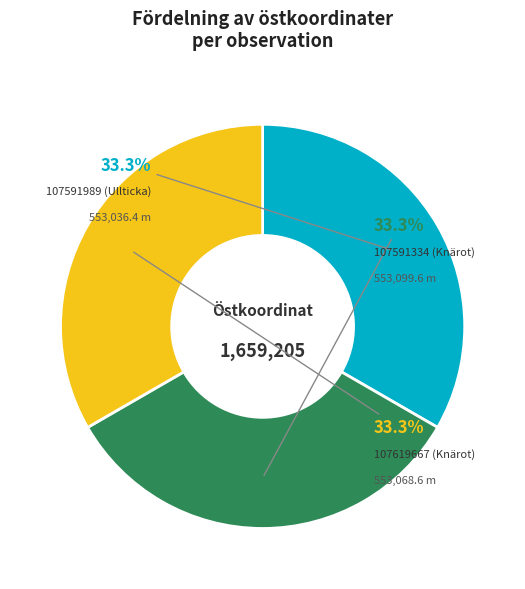

How many segments does this pie chart have?

3